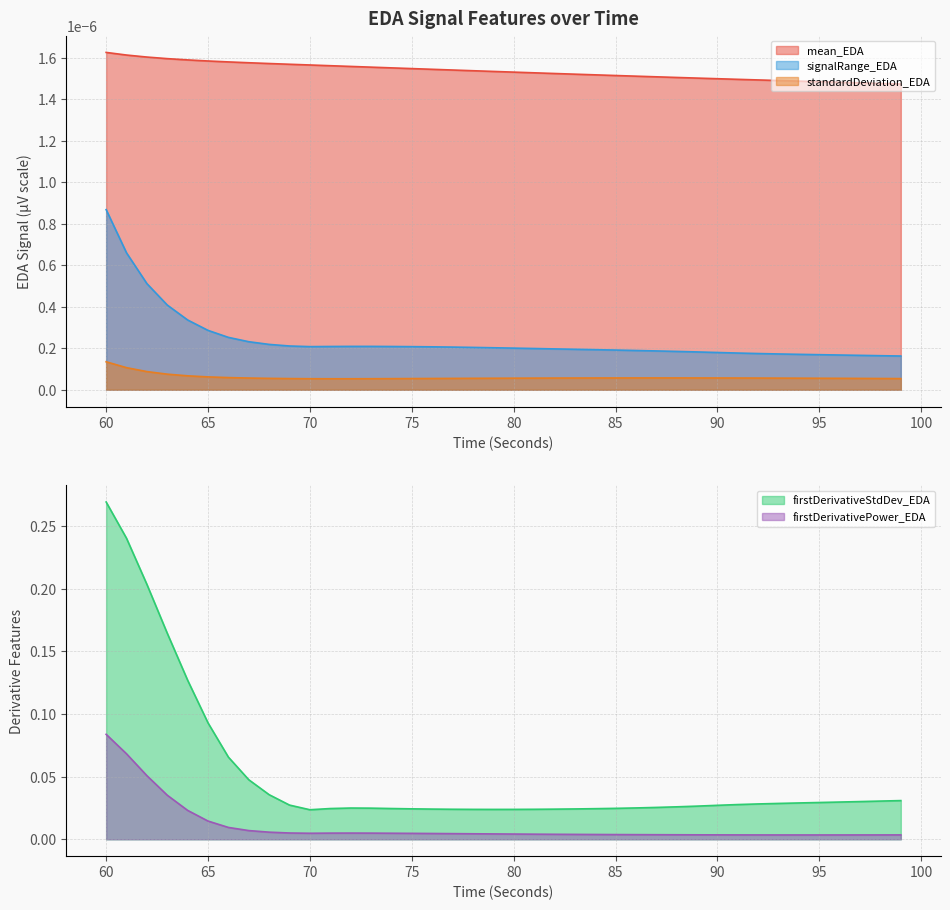

In firstDerivativeStdDev_EDA, how many points are higher than both neighbors (excluding endpoints)?

1